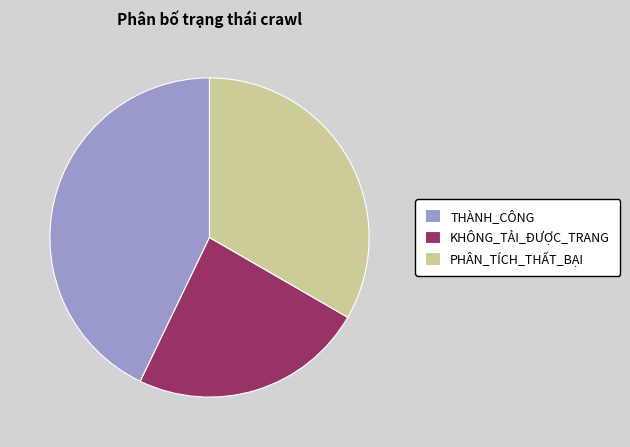

Is it true that PHÂN_TÍCH_THẤT_BẠI is 33% of the pie?

True